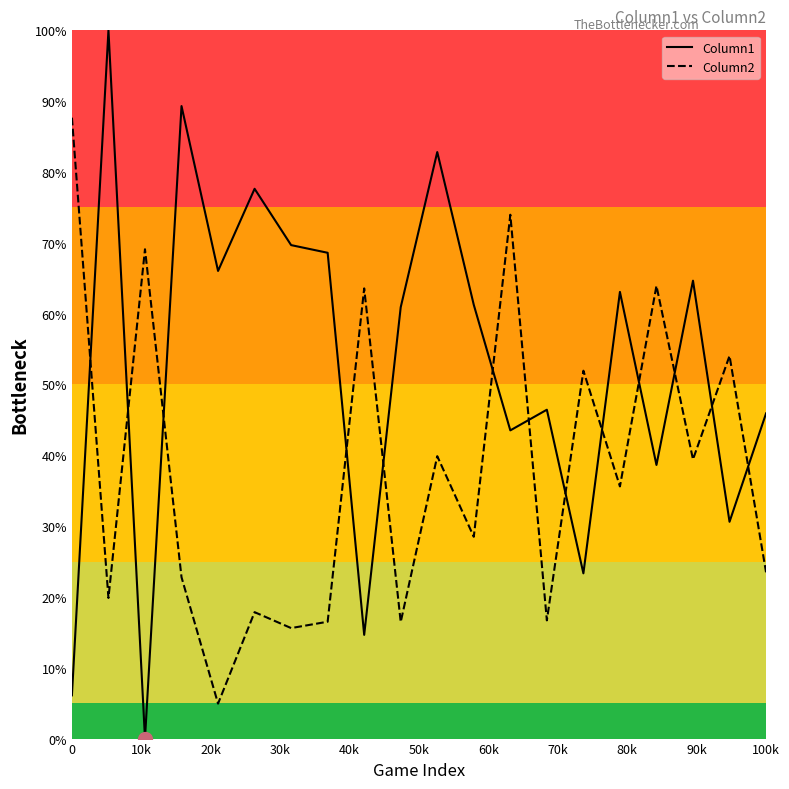

How many intersections are there between Column1 and Column2?

13